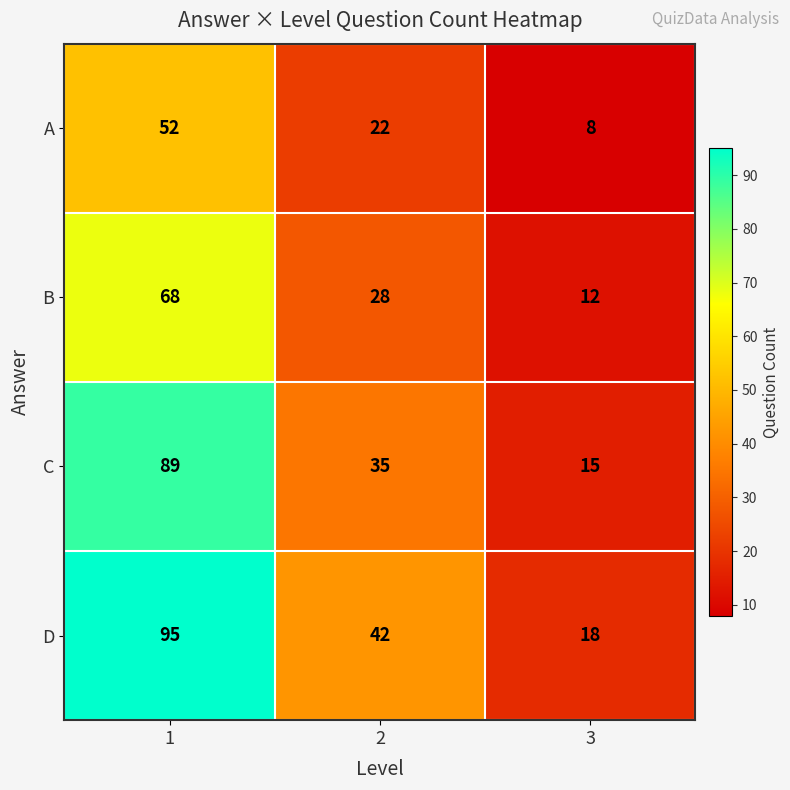

Read the A value at 2, to the nearest 10.

20